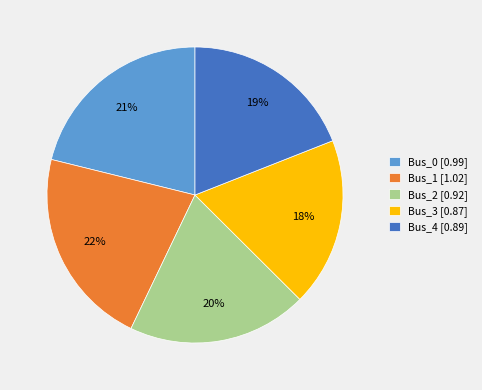

To the nearest percent, what is the difference between the Bus_4 [0.89] and Bus_1 [1.02] slice percentages?

3%